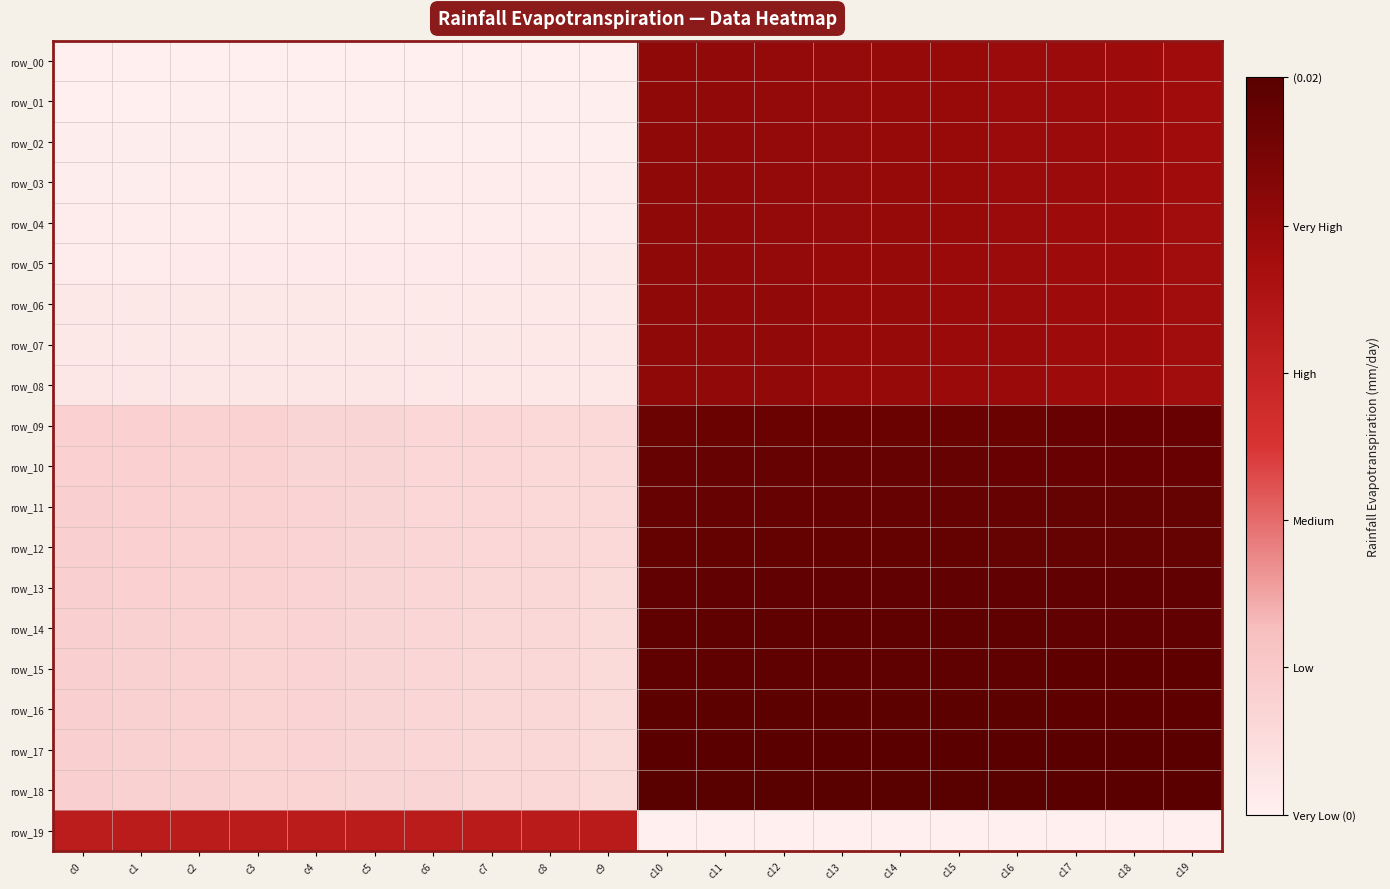

At which label is row_17 closest to 930?

c0